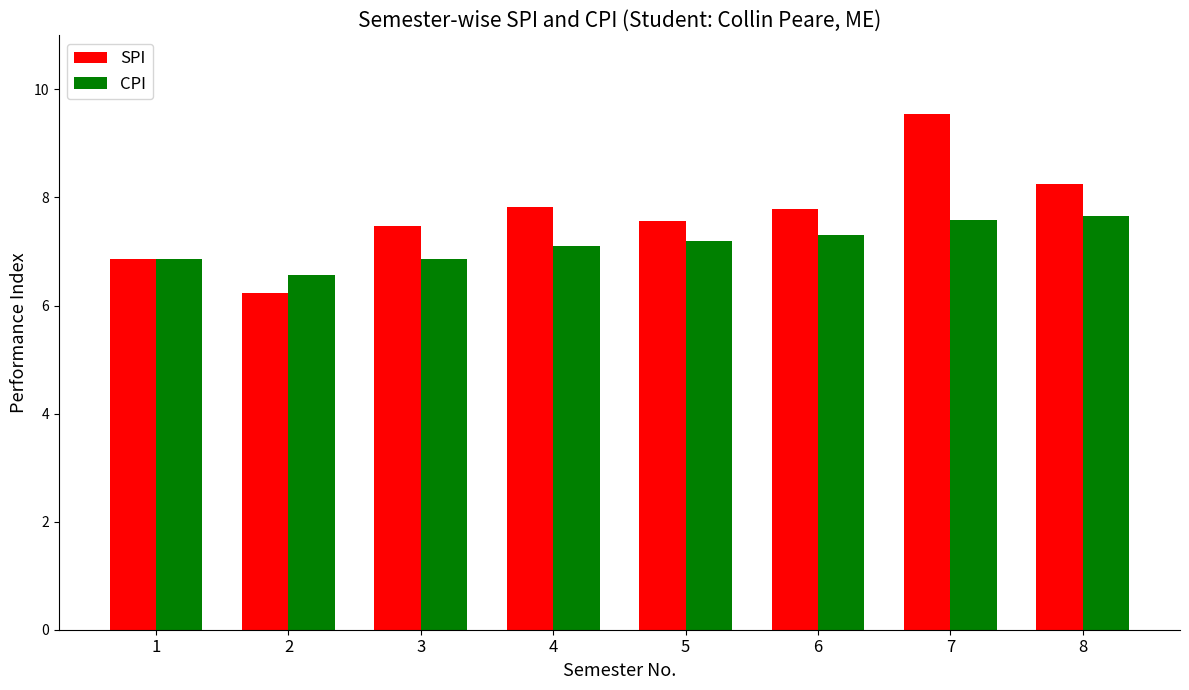

True or false: CPI has a value of 4.4 at 8.

False